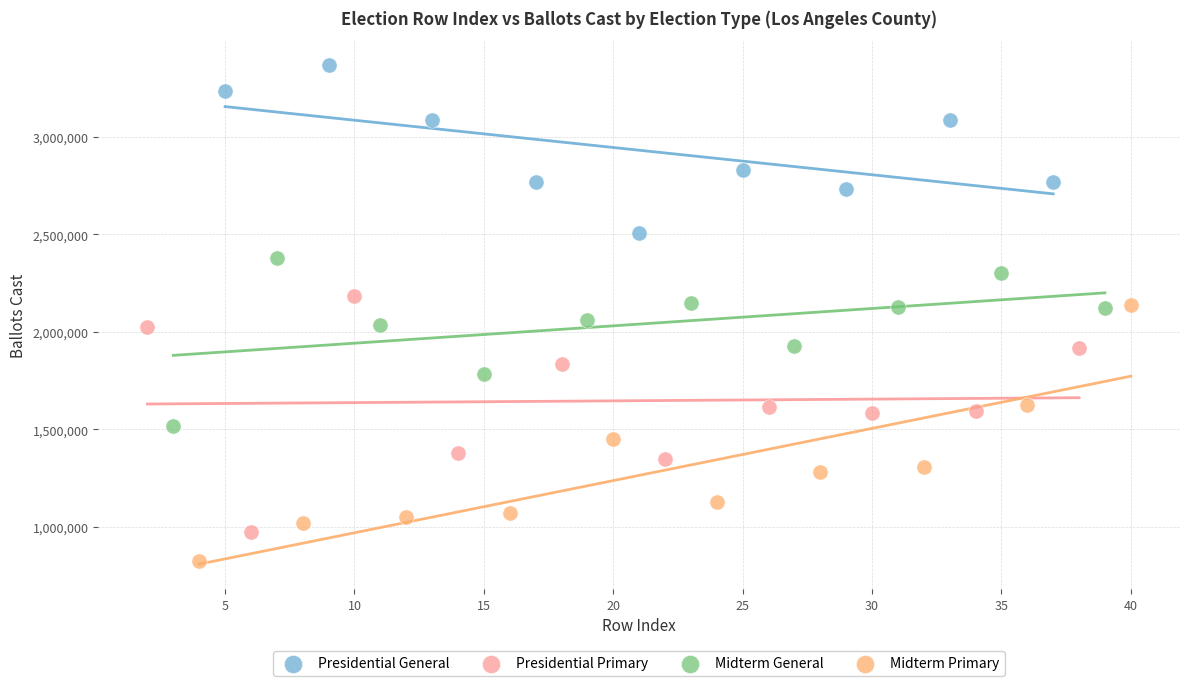

Which series contains the highest Y value?

Presidential General